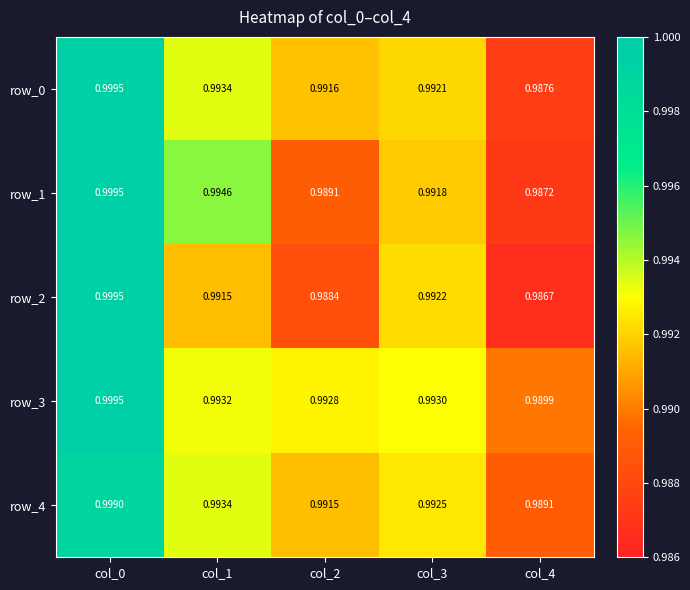

At which category is the sum across all series the highest?

col_0